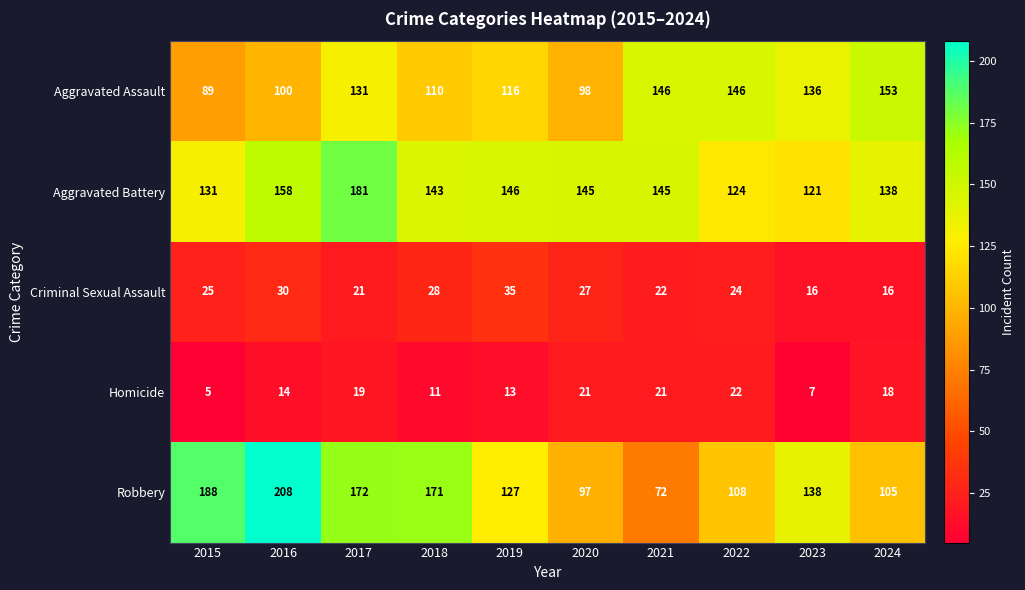

The Criminal Sexual Assault series shows 28 at 2018. True or false?

True